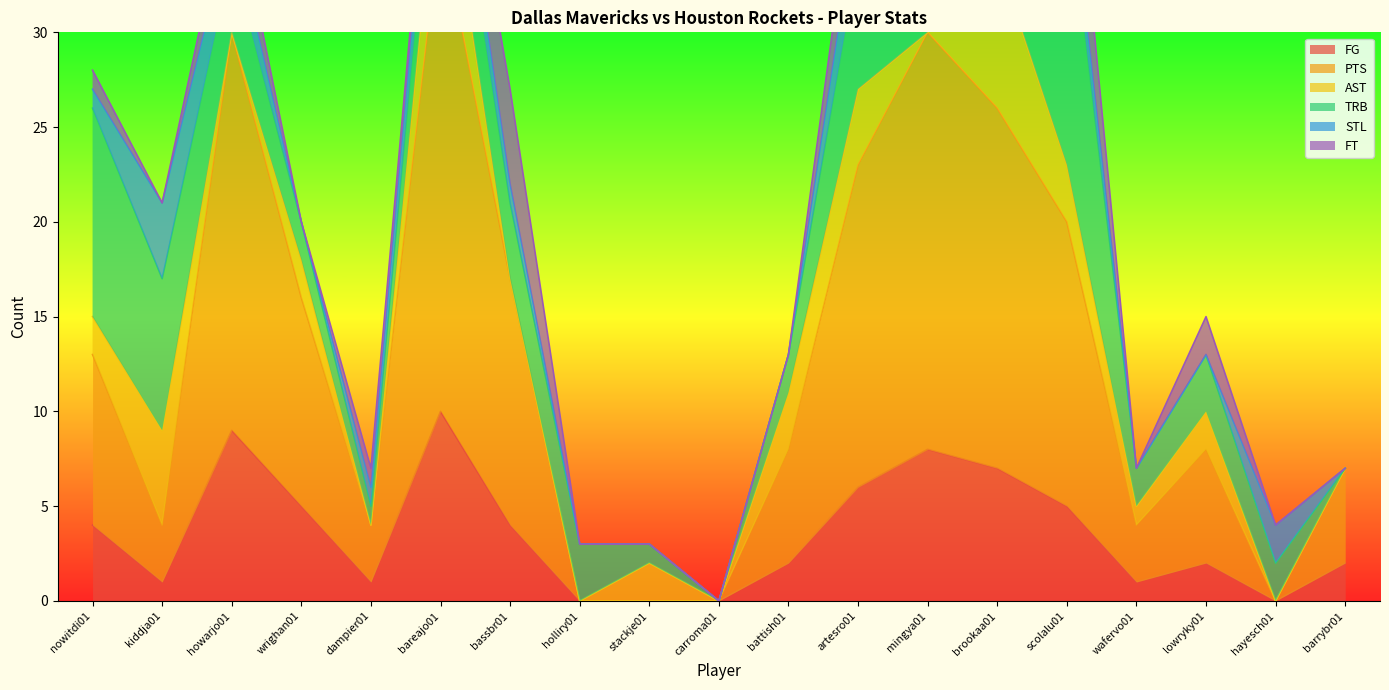

List the series in order of their peak value, highest first.

PTS, TRB, FG, AST, FT, STL